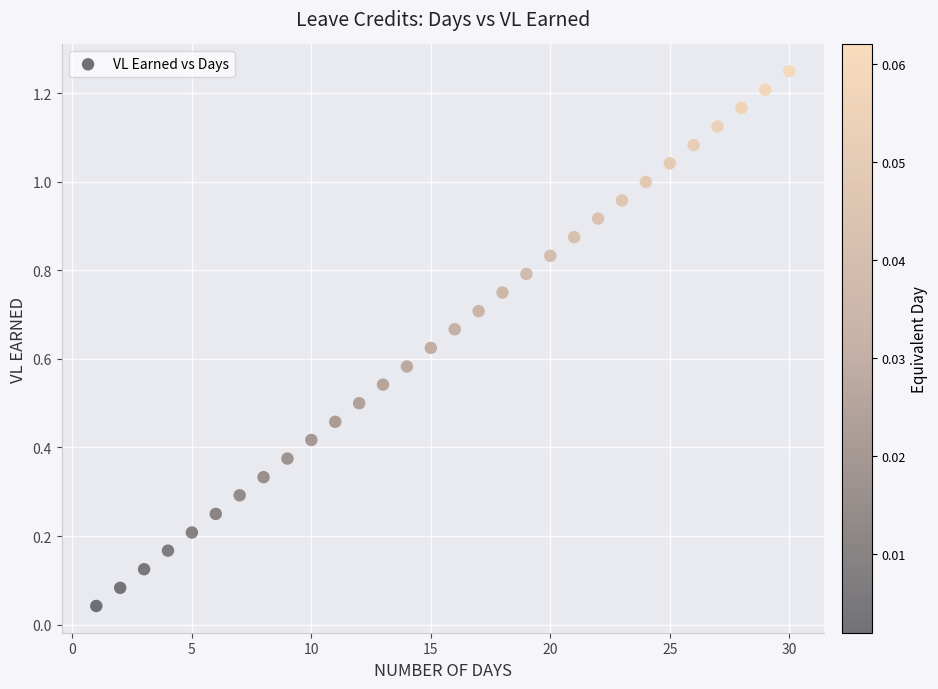

What is the range of X values (max minus min)?

29.0